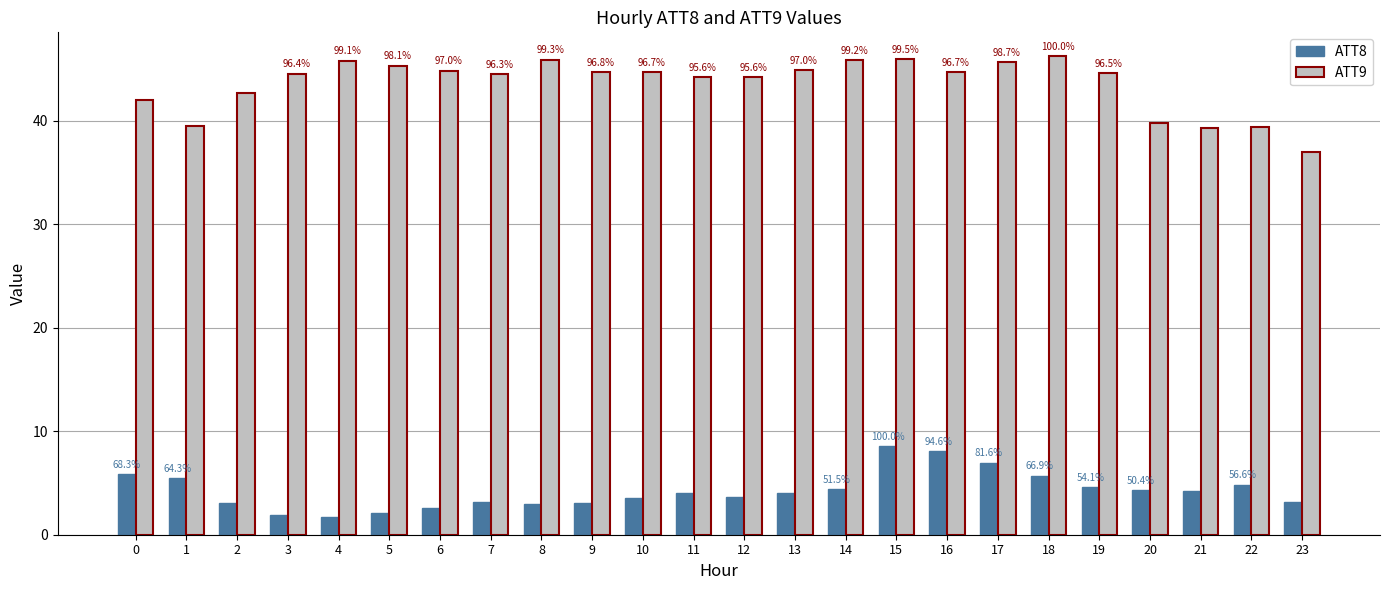

What is the sum of all ATT9 values?

1046.6